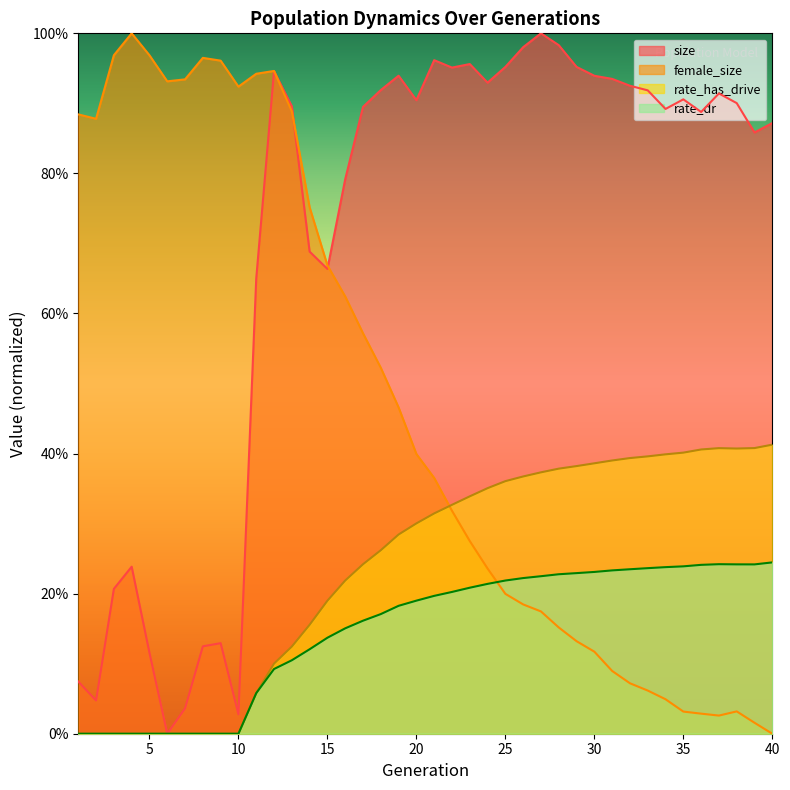

What is the sum of the rate_has_drive values at 4 and 30?

0.4